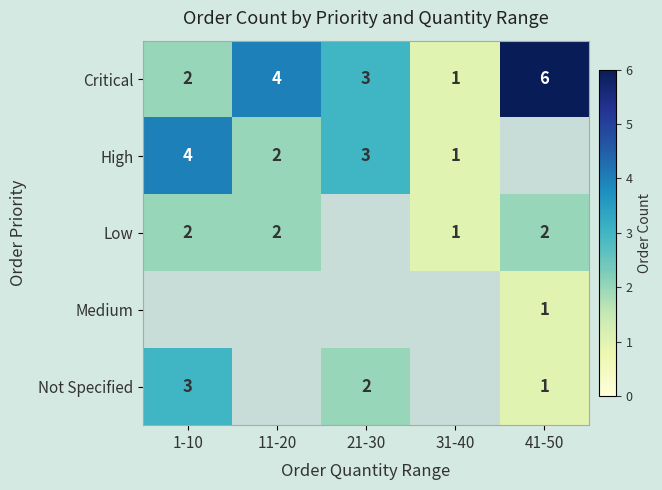

Where is Critical nearest to the value 3?

21-30